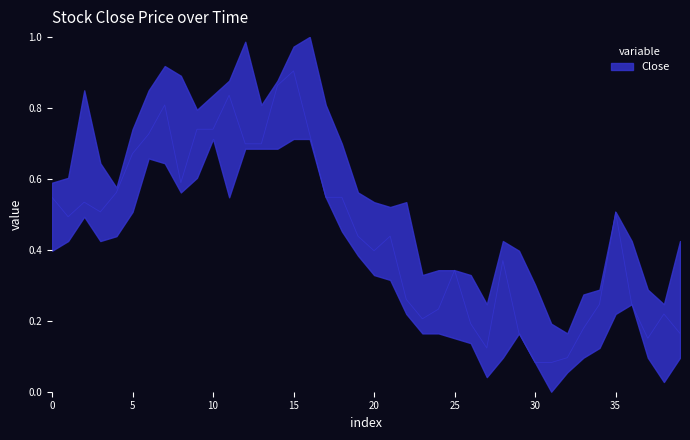

Does the chart display data point markers on the line(s)?

No